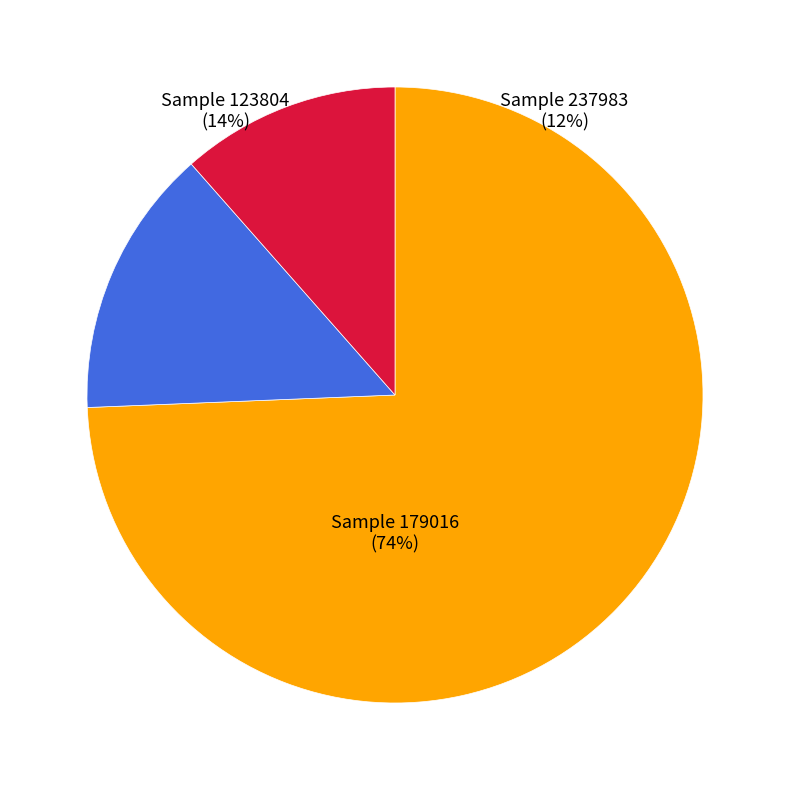

The 123804 slice represents 14% of the pie. True or false?

True